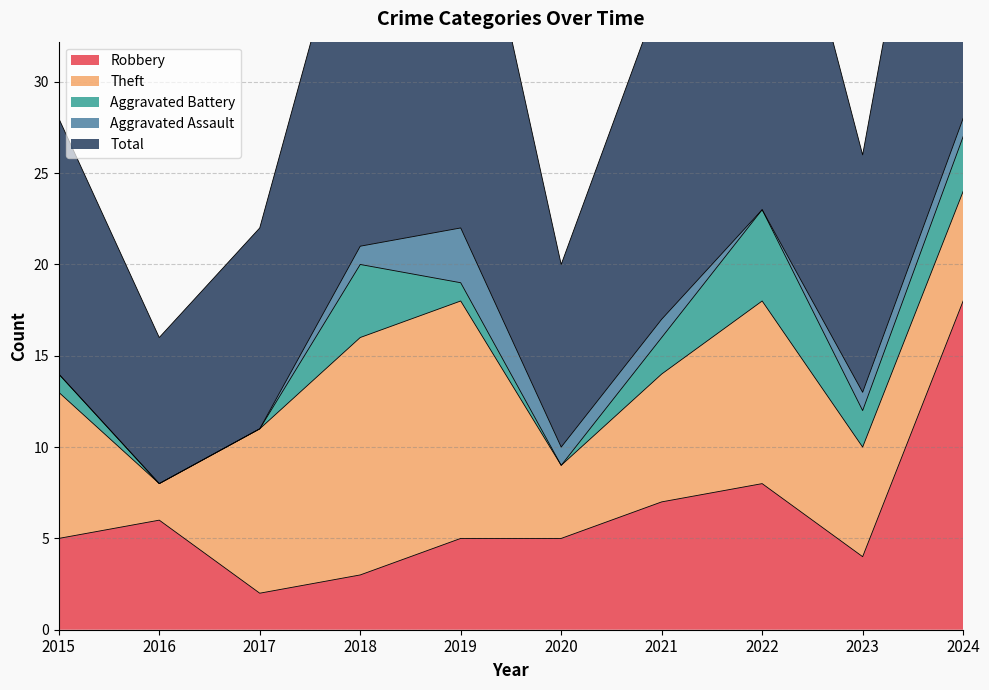

Reading left to right, list all the values displayed in this chart.

Robbery: 5	6	2	3	5	5	7	8	4	18
Theft: 8	2	9	13	13	4	7	10	6	6
Aggravated Battery: 1	0	0	4	1	0	2	5	2	3
Aggravated Assault: 0	0	0	1	3	1	1	0	1	1
Total: 14	8	11	21	23	10	18	24	13	28